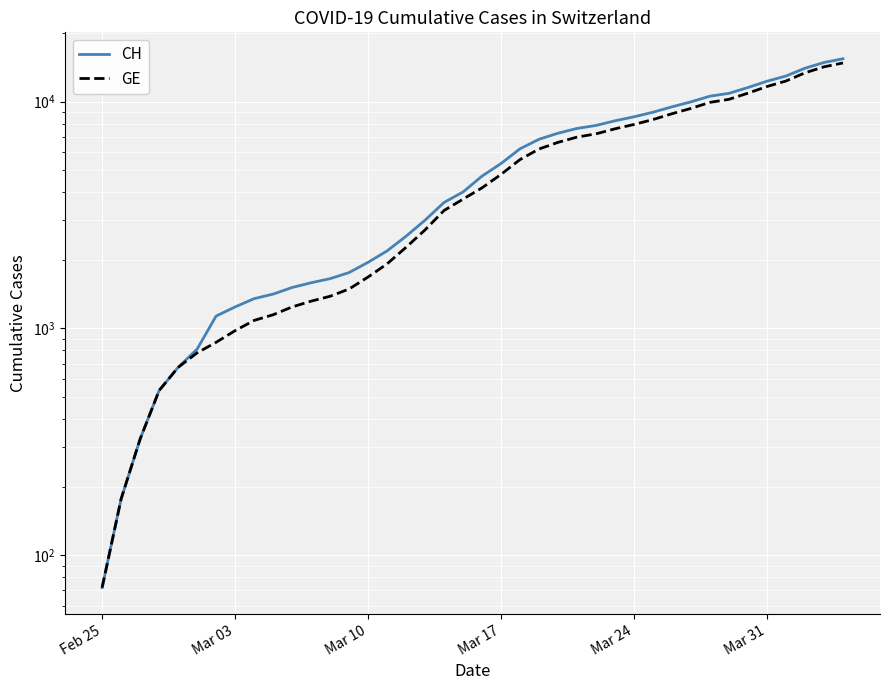

What is the sum of all GE values?

208503